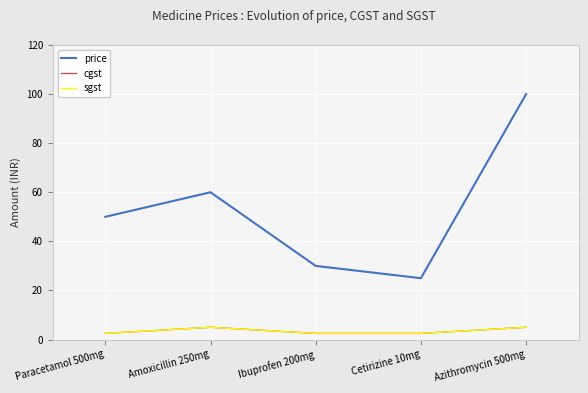

What is the total value across all series at Paracetamol 500mg?

55.0